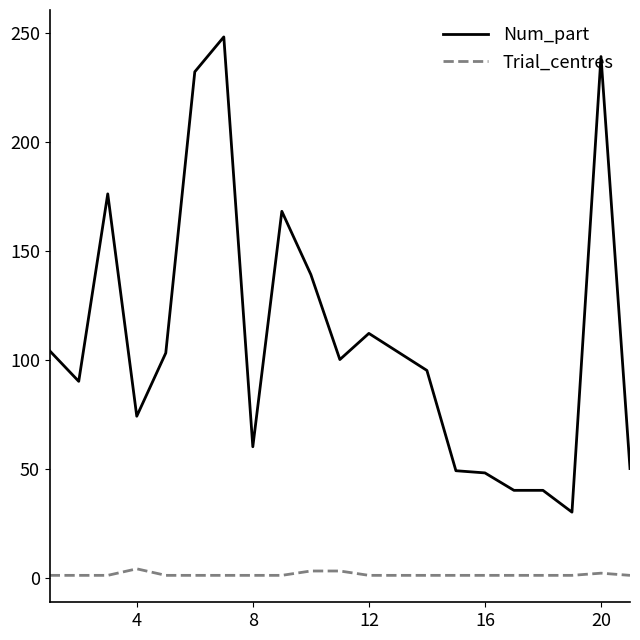

Which series has the largest range (max minus min)?

Num_part